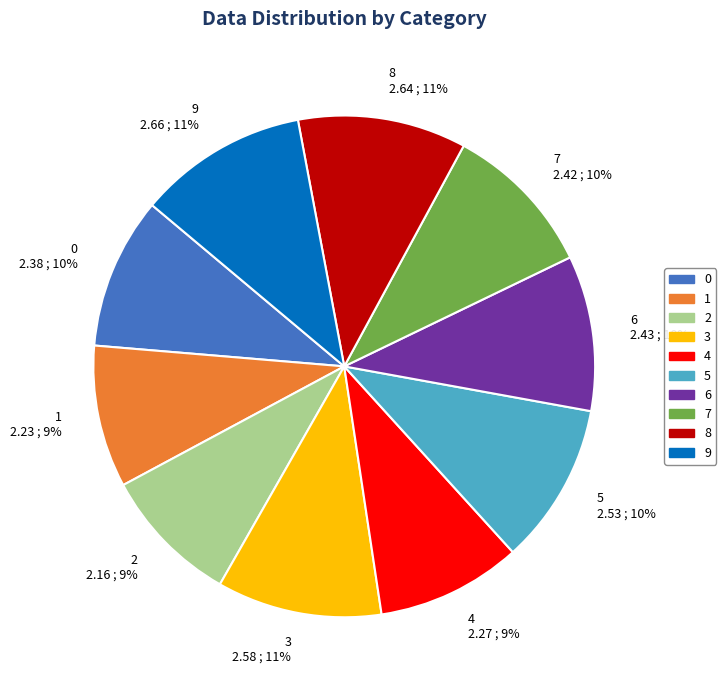

How many segments does this pie chart have?

10